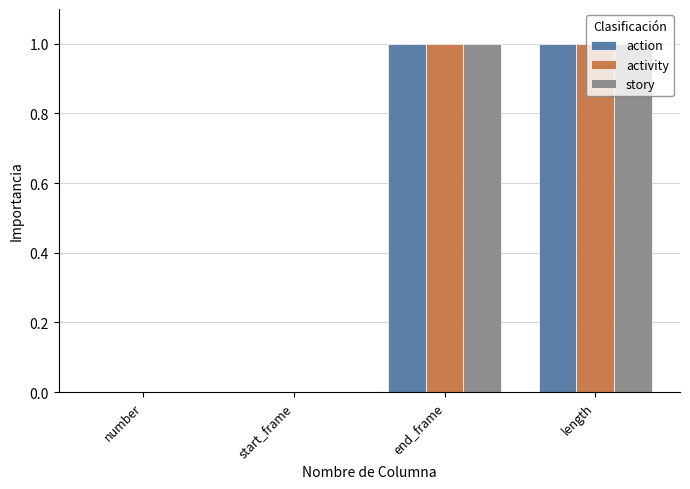

What is the sum of the action values at start_frame and length?

1.0